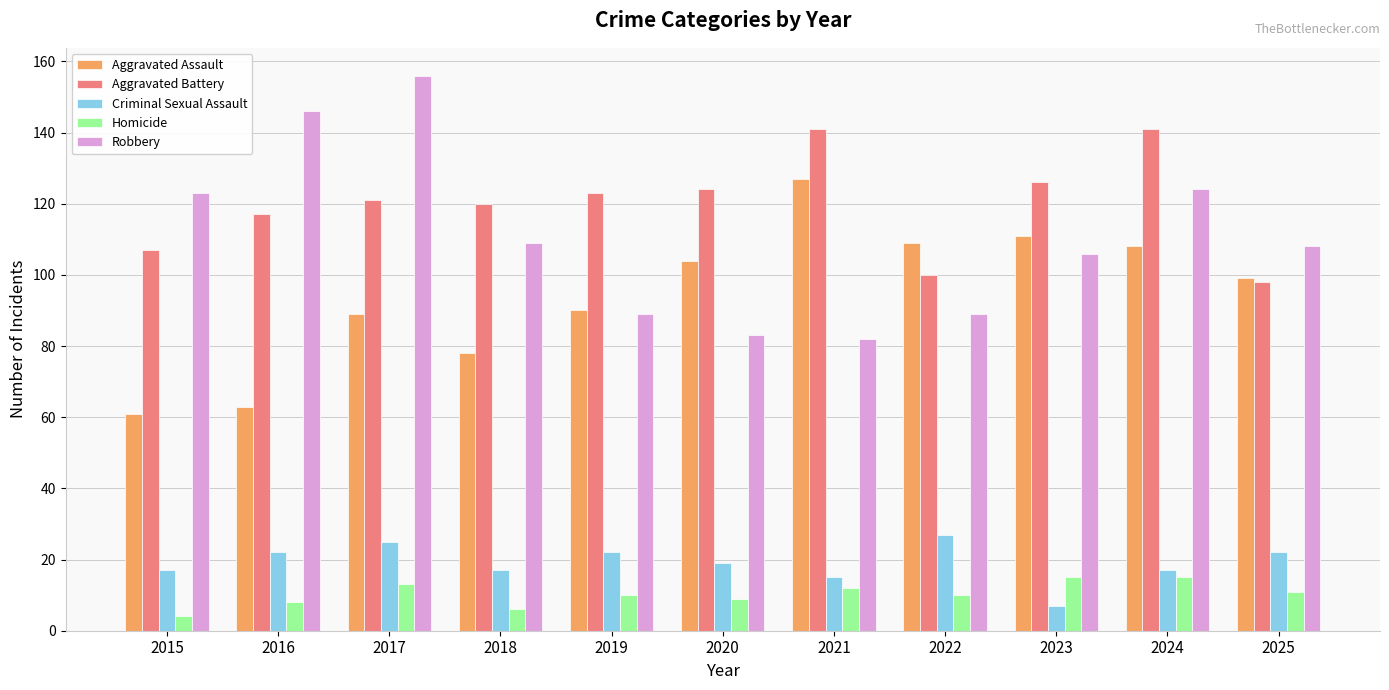

Is it true that Aggravated Assault equals 53 at 2019?

False